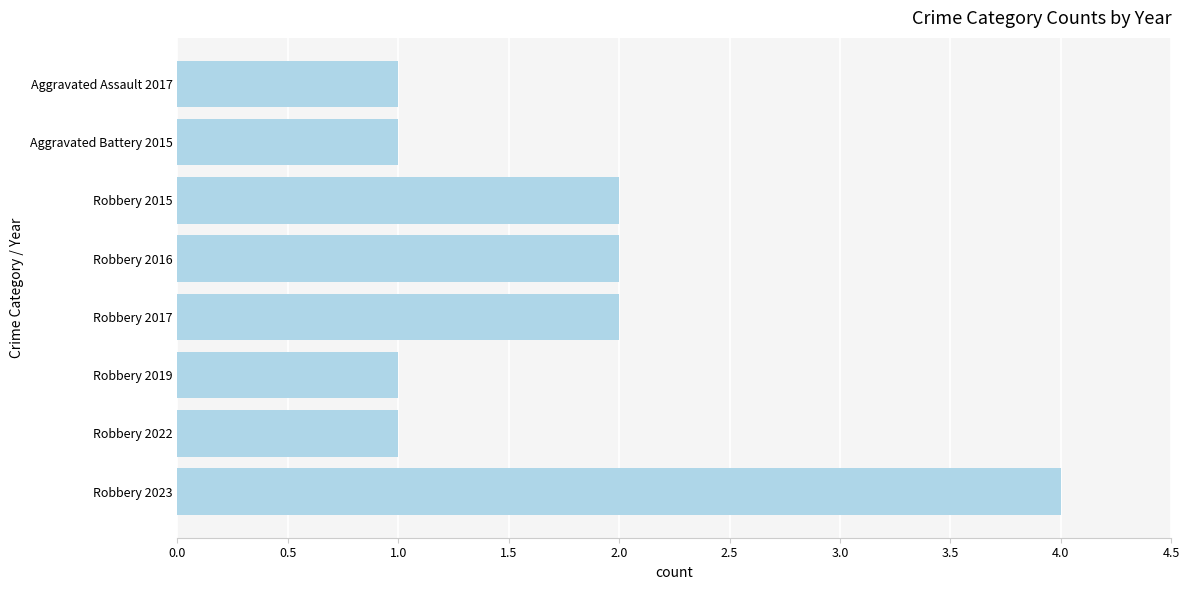

True or false: the data shows 3 at Robbery 2016.

False